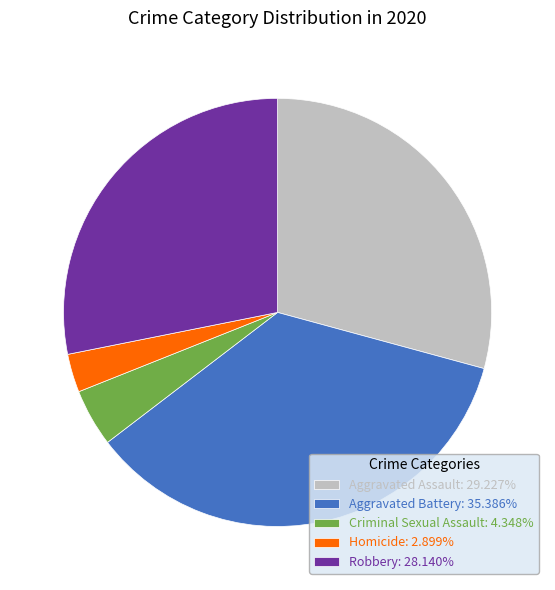

Rank the categories by value from lowest to highest.

Homicide, Criminal Sexual Assault, Robbery, Aggravated Assault, Aggravated Battery